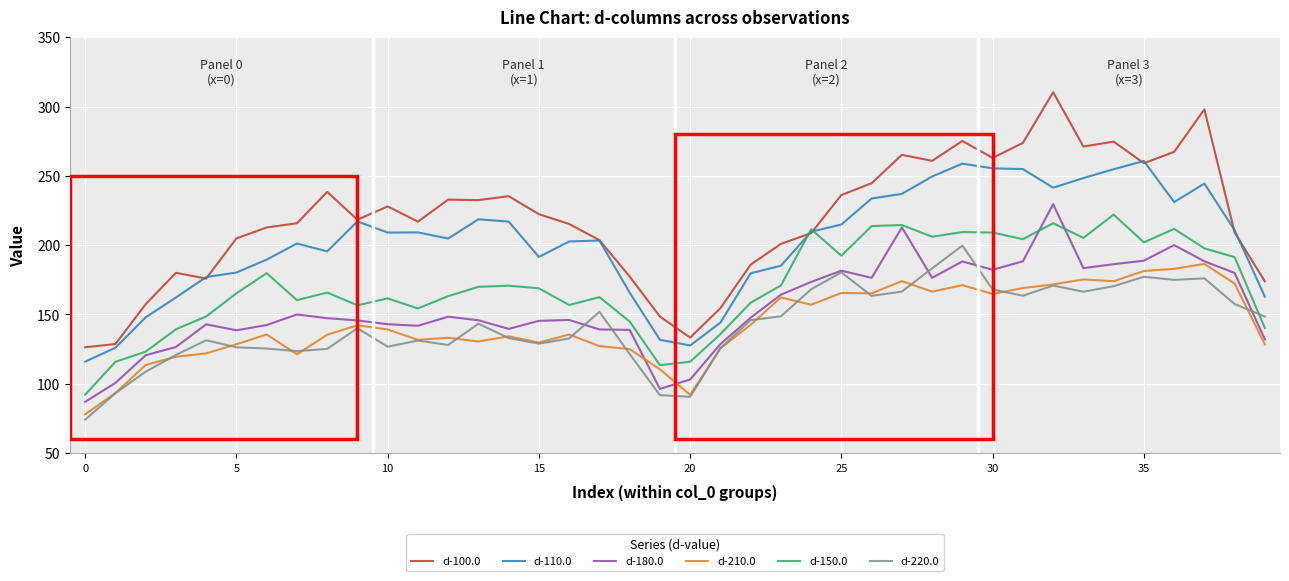

Which series has the largest total across all categories?

d-100.0